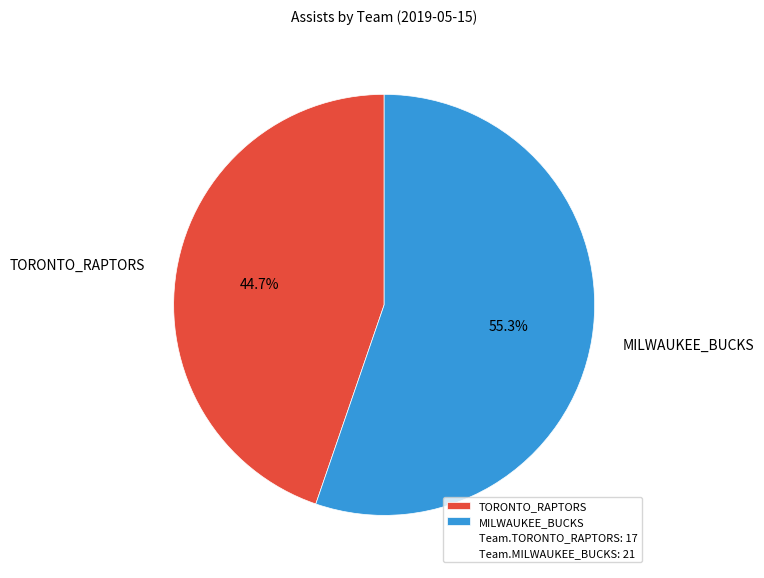

What is the majority slice?

MILWAUKEE_BUCKS